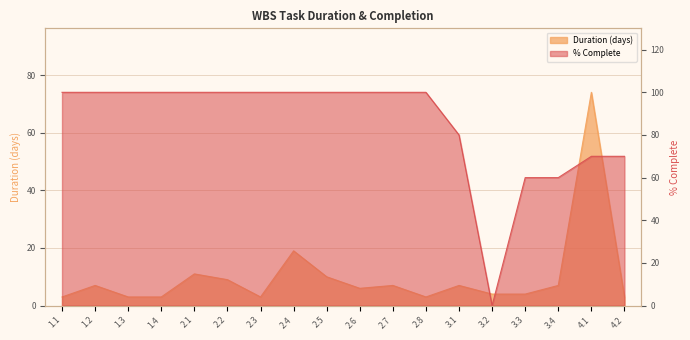

Reading left to right, what are all the values shown in this chart?

Duration (days): 1.1=3	1.2=7	1.3=3	1.4=3	2.1=11	2.2=9	2.3=3	2.4=19	2.5=10	2.6=6	2.7=7	2.8=3	3.1=7	3.2=4	3.3=4	3.4=7	4.1=74	4.2=3
% Complete: 1.1=100	1.2=100	1.3=100	1.4=100	2.1=100	2.2=100	2.3=100	2.4=100	2.5=100	2.6=100	2.7=100	2.8=100	3.1=80	3.2=0	3.3=60	3.4=60	4.1=70	4.2=70